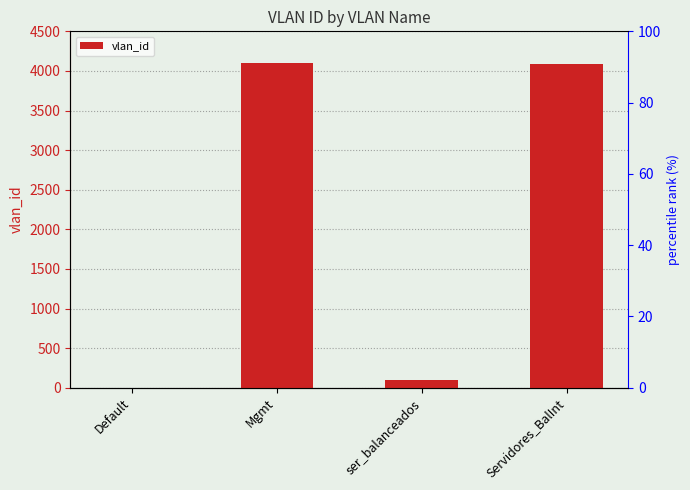

What is the change in value from ser_balanceados to Servidores_BalInt?

+3994